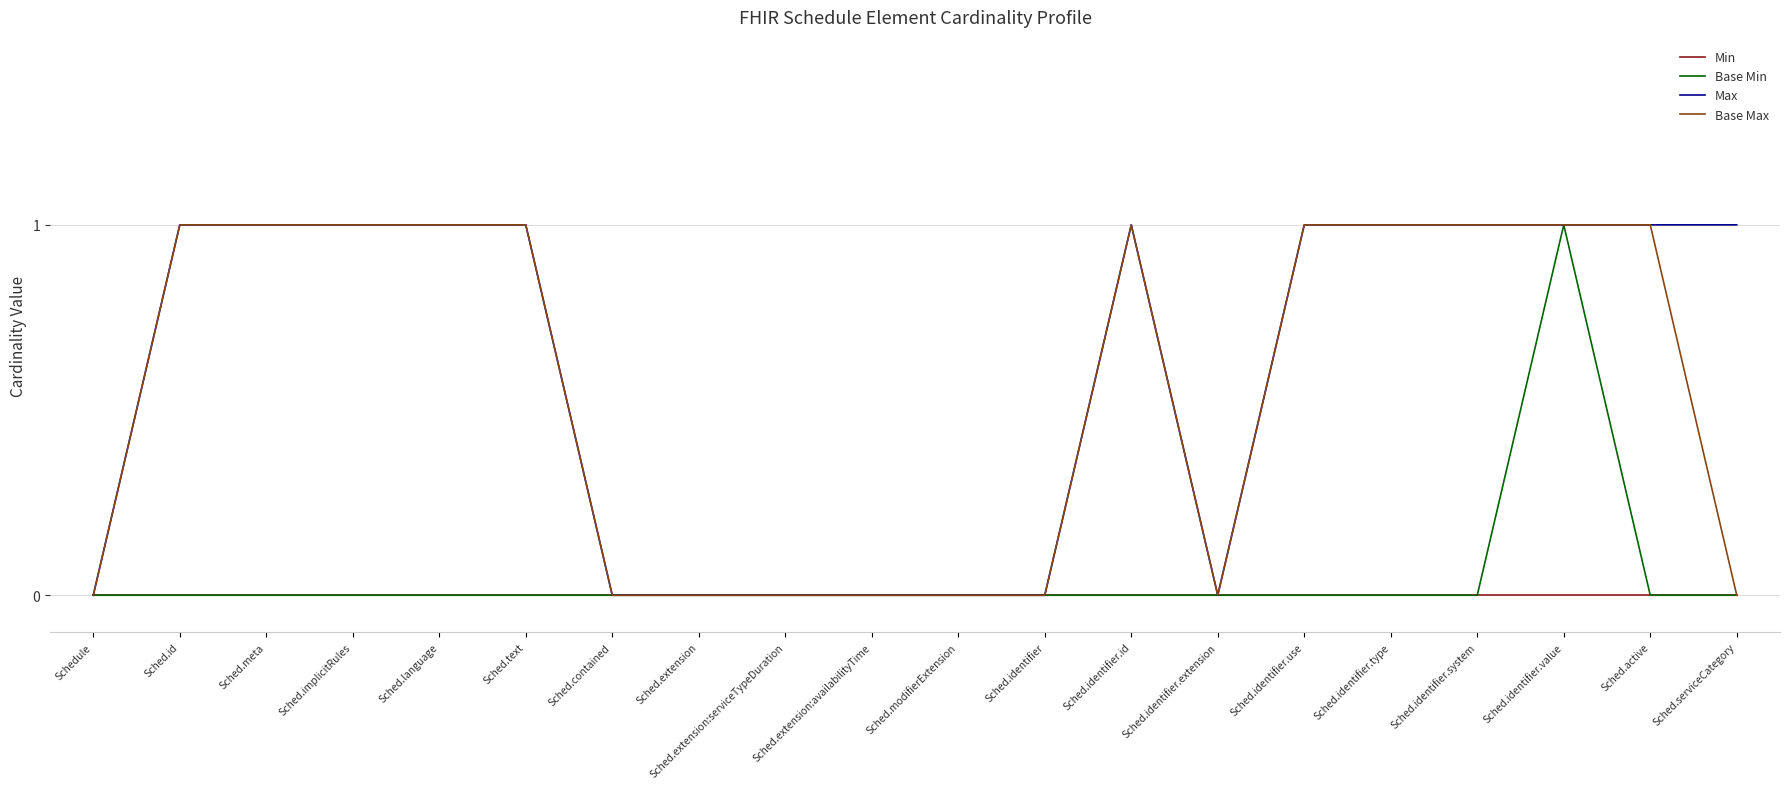

What position from the right is Sched.identifier.id?

8